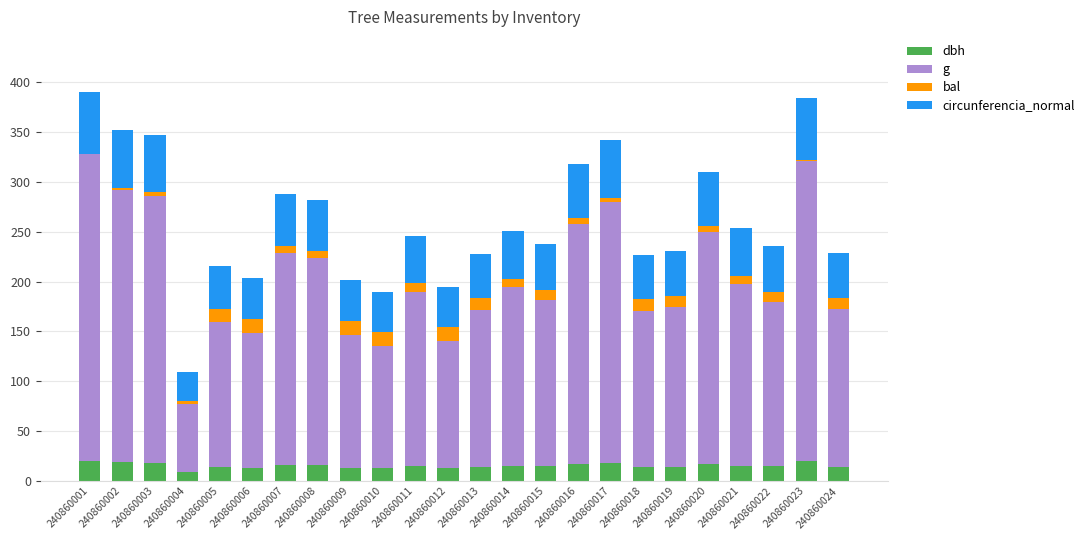

Count the number of data series in this chart.

4